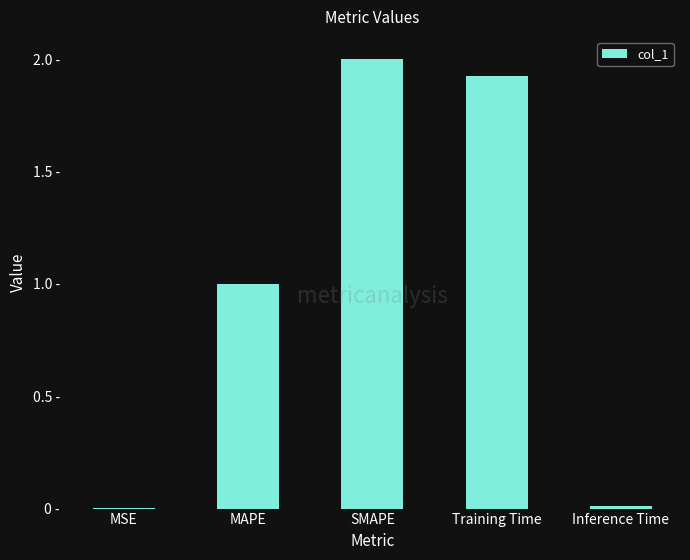

Are the bars horizontal?

No